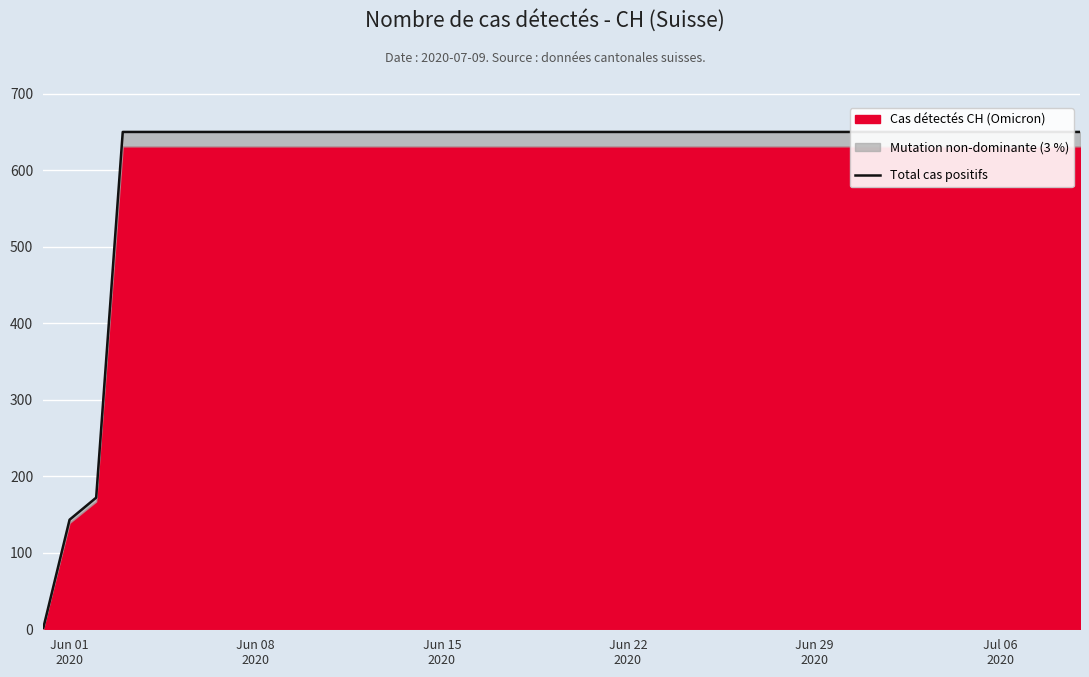

What is the difference between the maximum and minimum values?

649.9